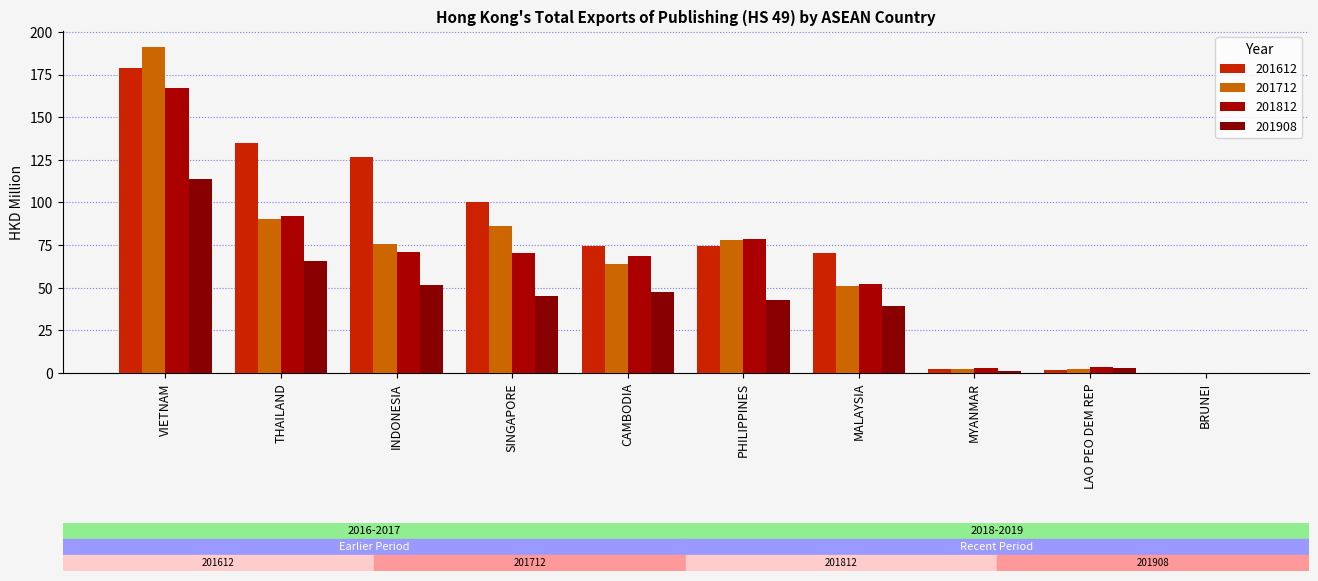

How many values in the 201712 series exceed 75?

5